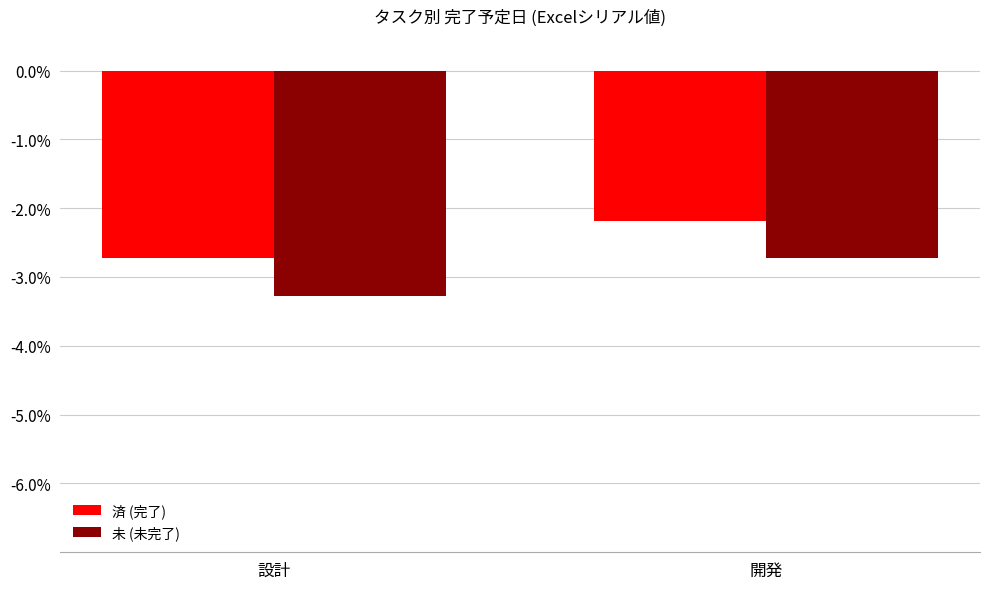

Rank the series by their average value, from lowest to highest.

未 (未完了), 済 (完了)